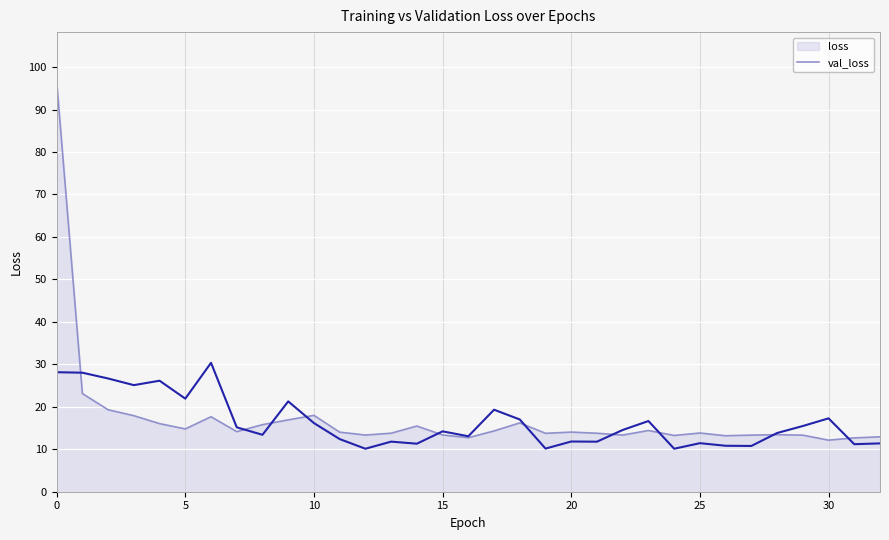

What is the lowest value of the loss series?

12.1